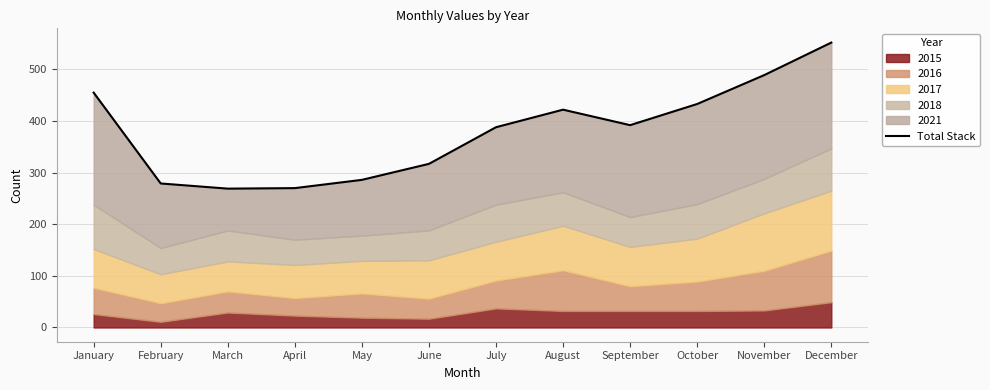

What is the difference between the maximum and minimum values?

283